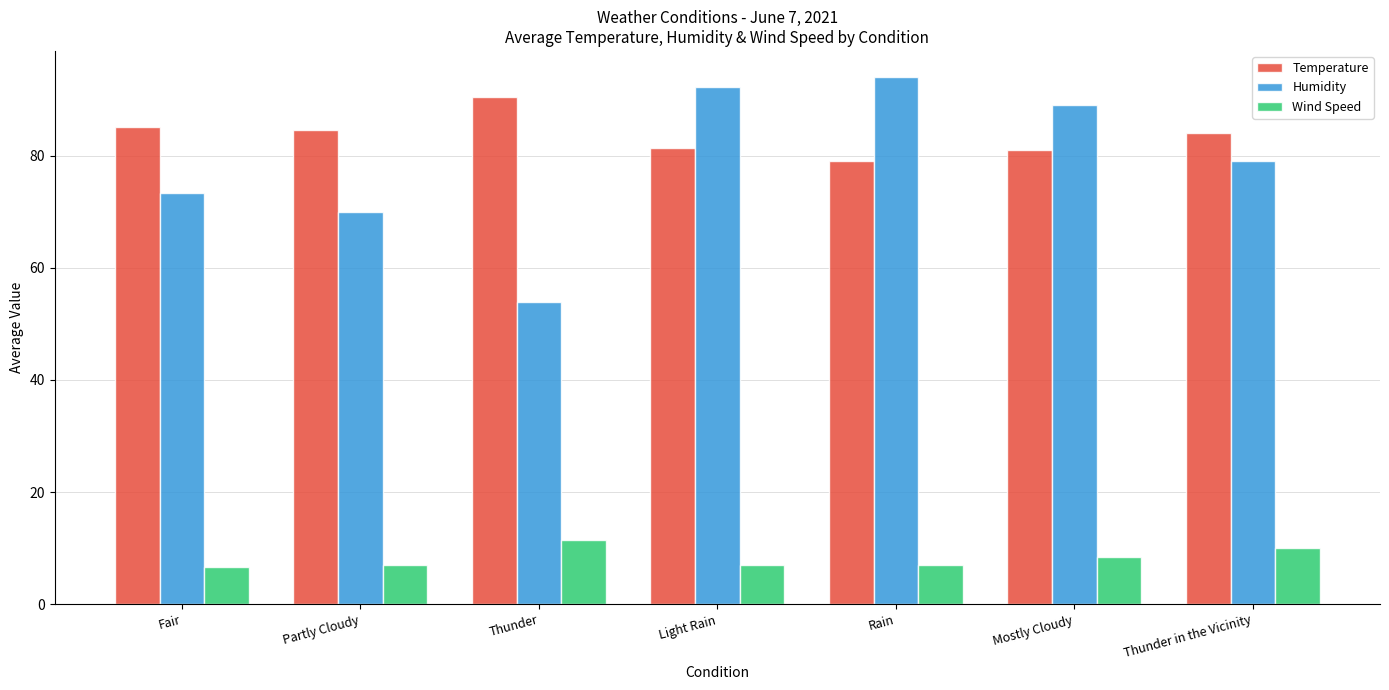

What is the minimum value shown in the chart?

6.7